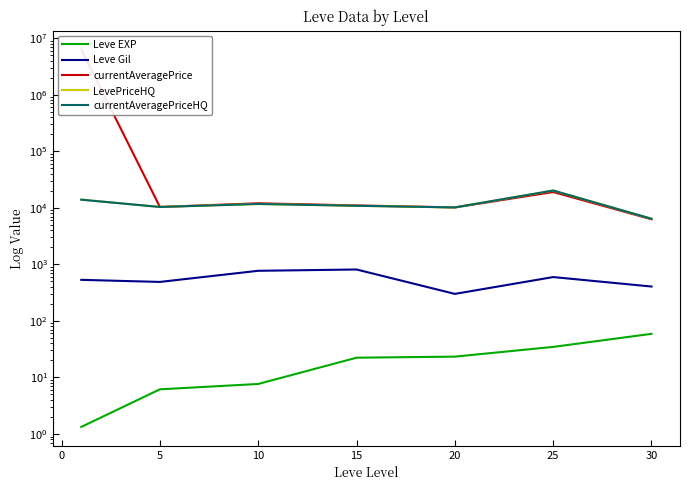

The value of Leve Gil at 20 is 433.8. True or false?

False